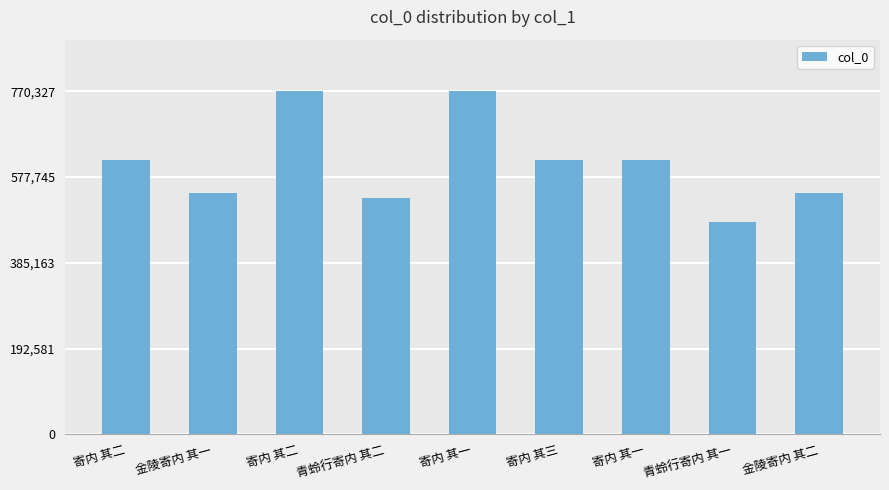

Between 青蛉行寄内 其一 and 寄内 其二, which is larger?

寄内 其二